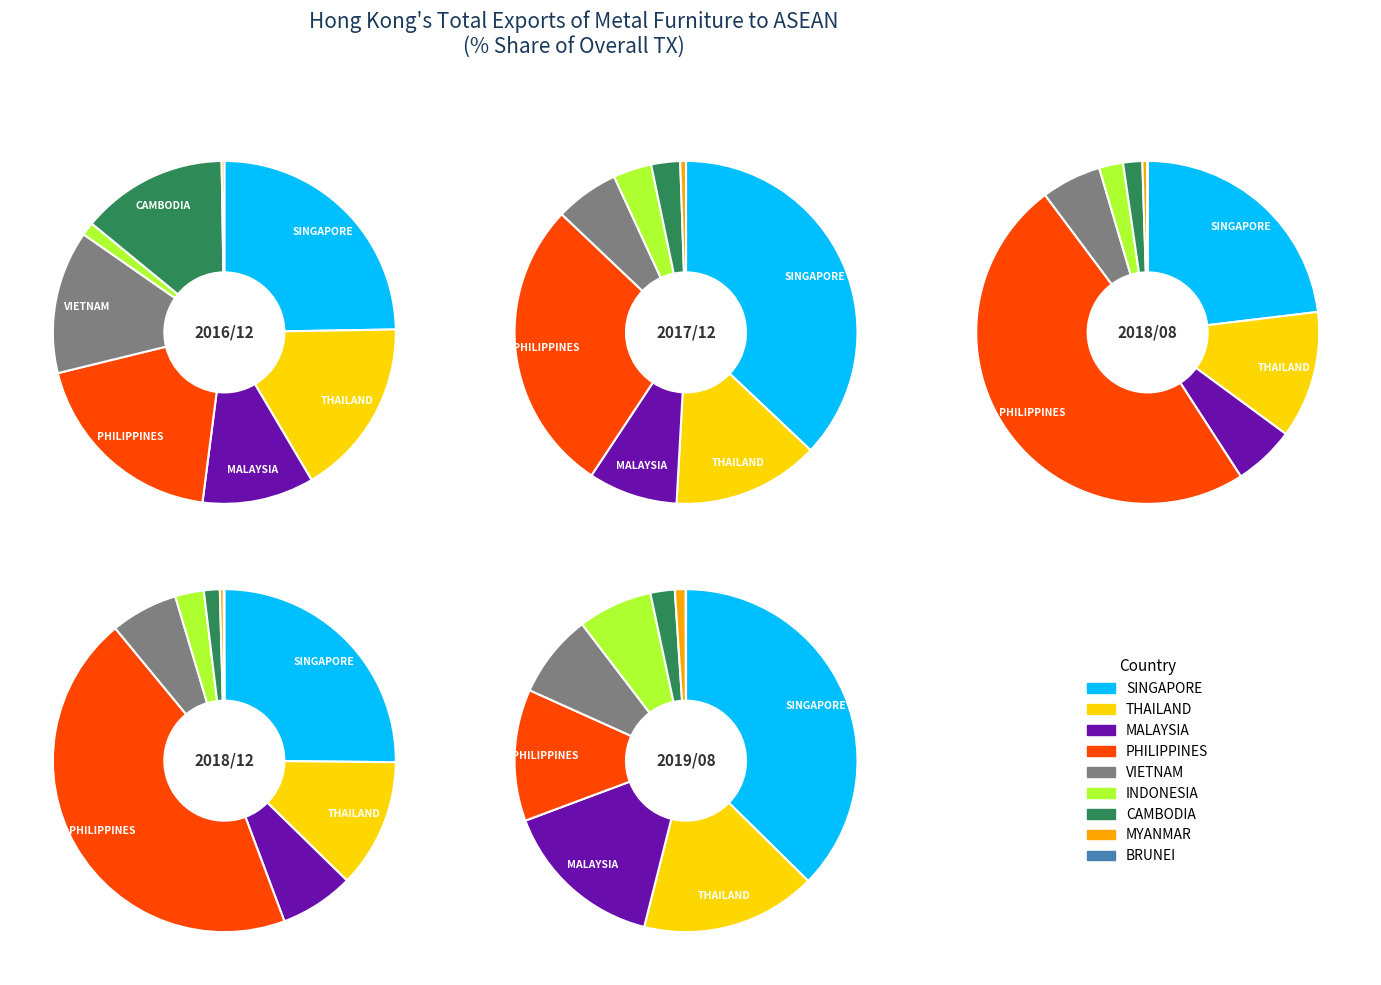

Is 5 the majority of the pie?

No